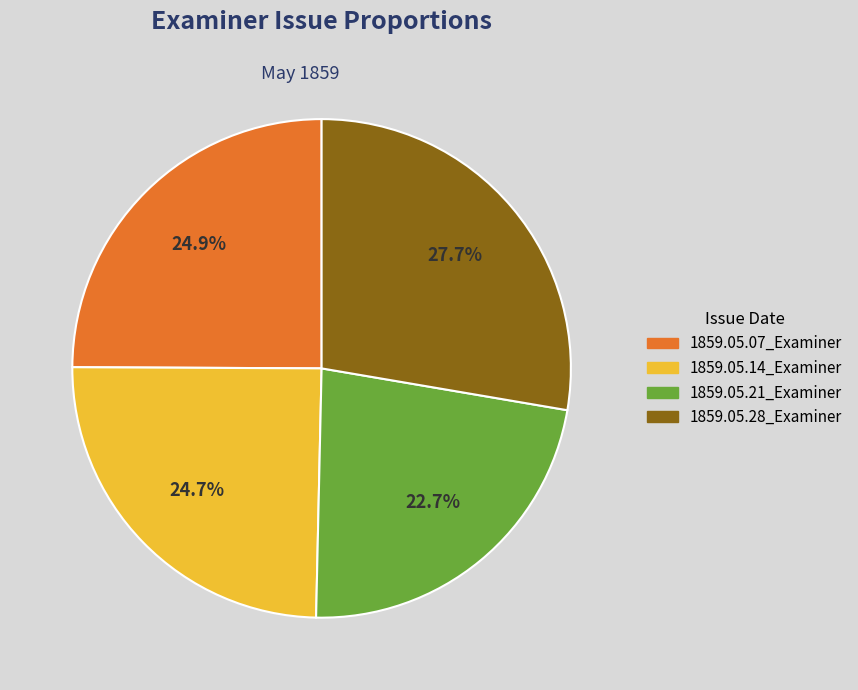

Is 1859.05.14_Examiner the majority of the pie?

No